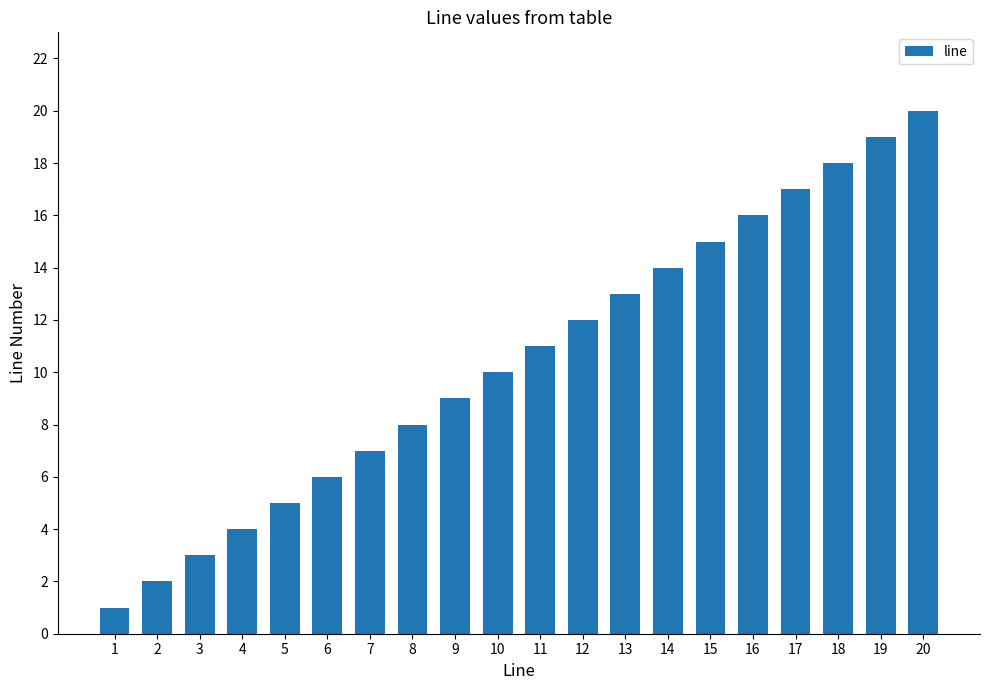

How many bars are there in total?

20